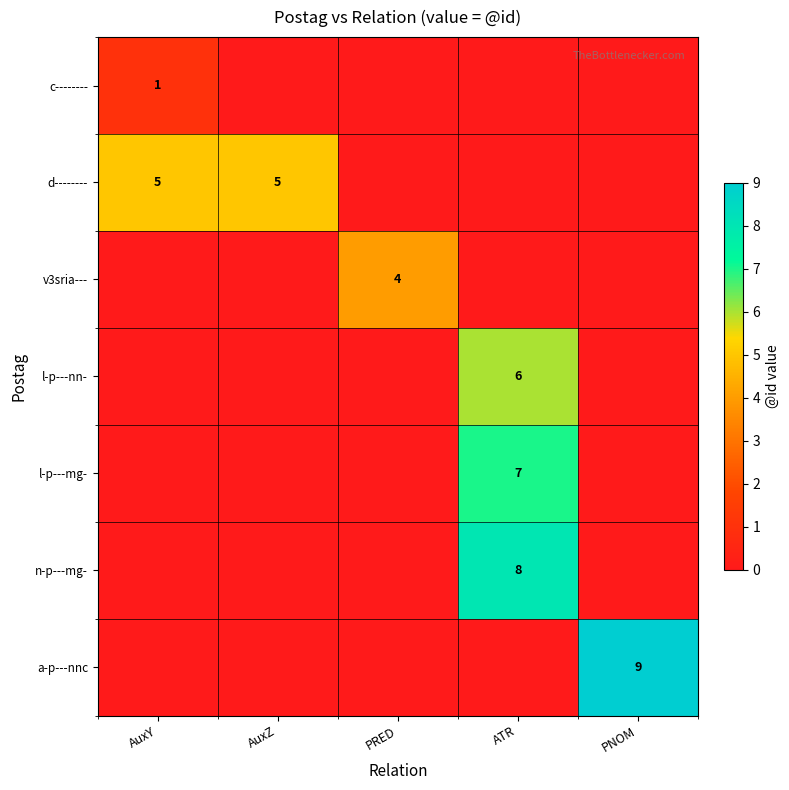

How many data points does each series have?

5